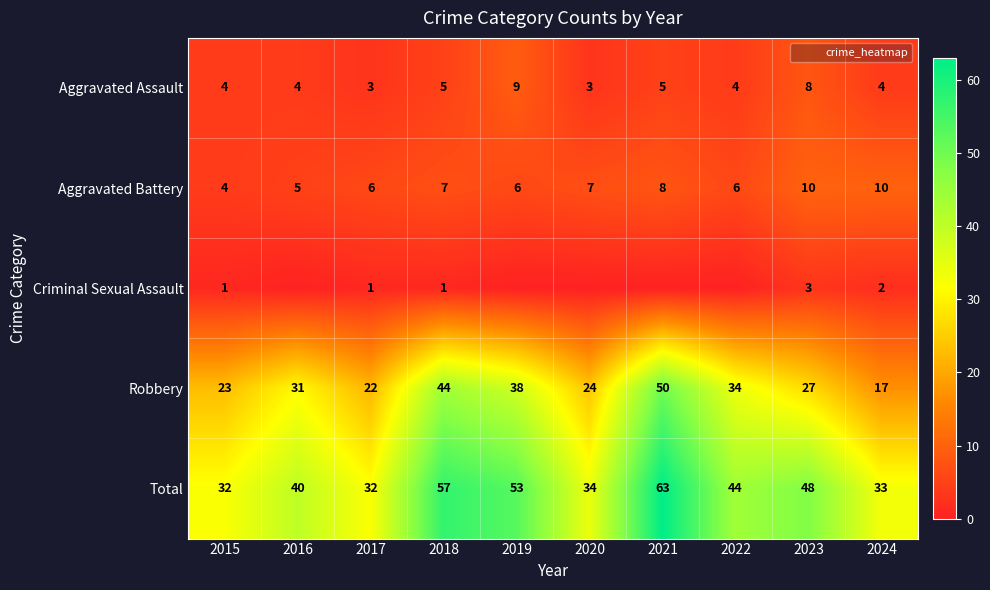

What is the maximum value for Aggravated Battery?

10